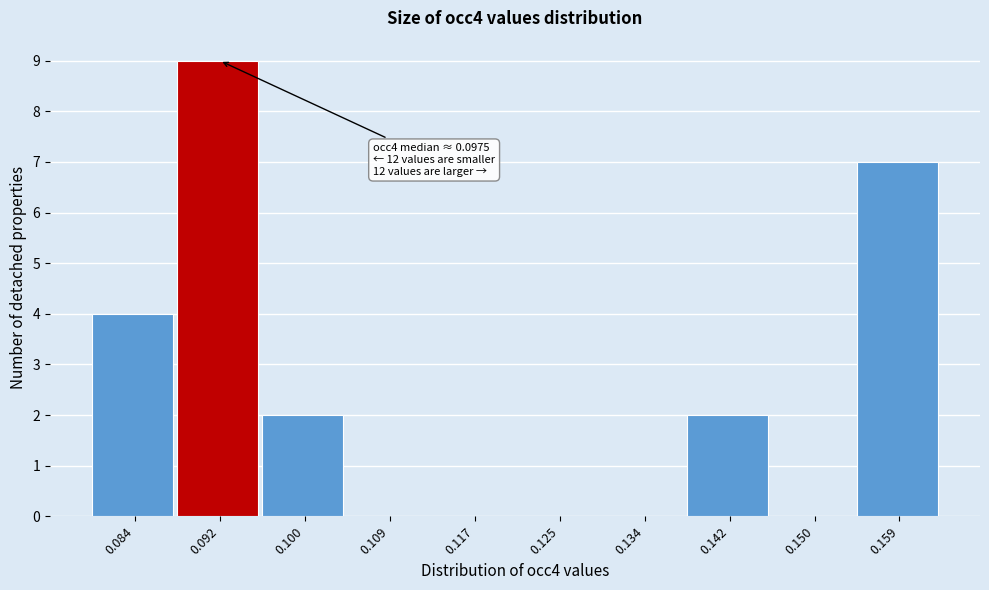

Reading left to right, what are all the values shown in this chart?

0.084=4	0.092=9	0.100=2	0.109=0	0.117=0	0.125=0	0.134=0	0.142=2	0.150=0	0.159=7